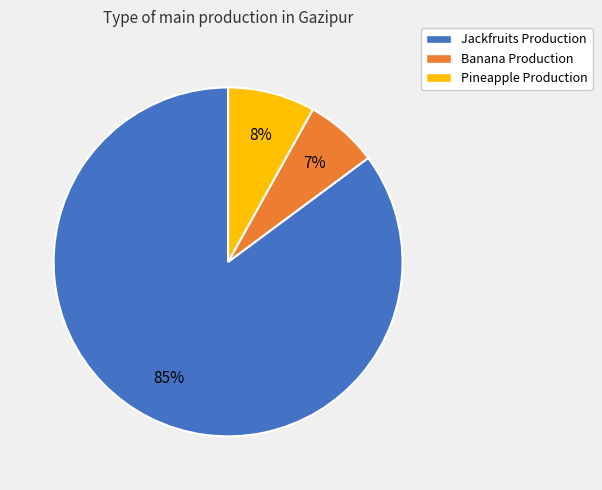

The Jackfruits Production slice represents 76% of the pie. True or false?

False